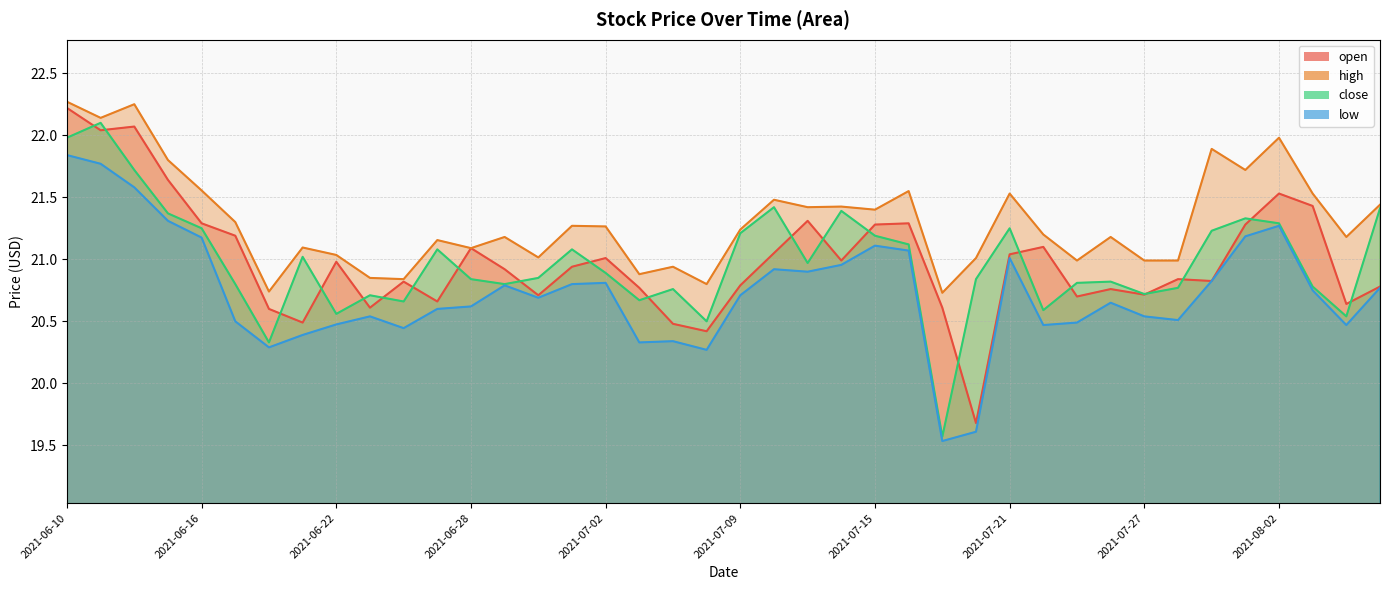

Rank the series at 2021-07-14 from highest to lowest value.

high, close, open, low